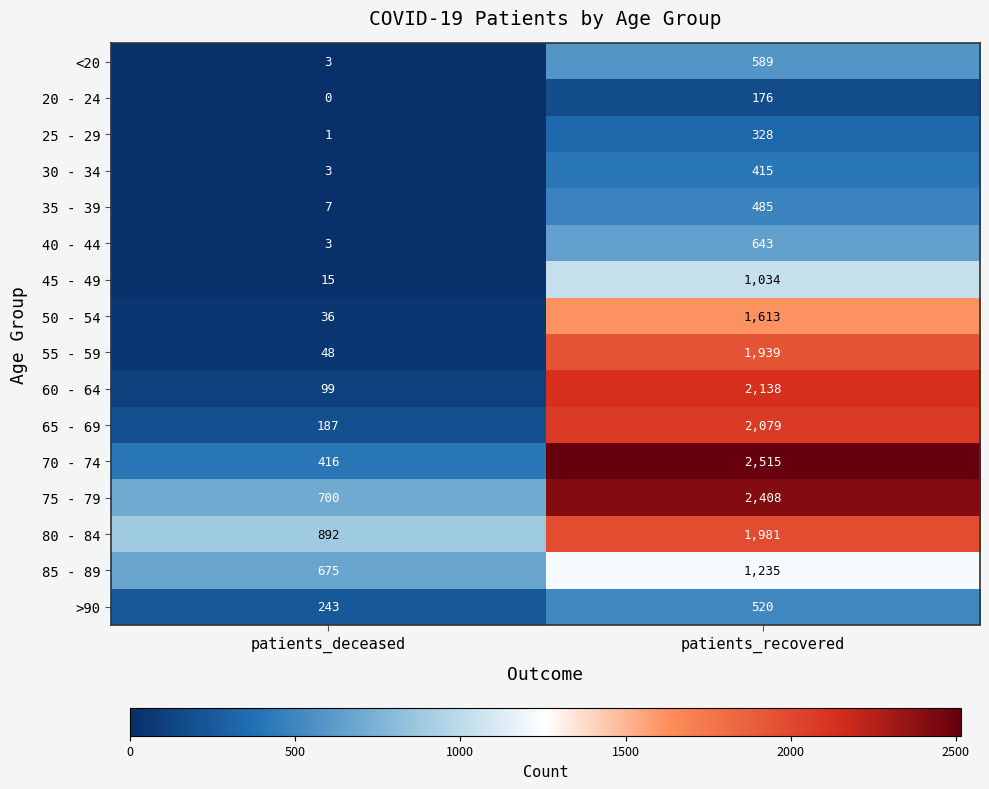

What is the sum of all 45 - 49 values?

1049